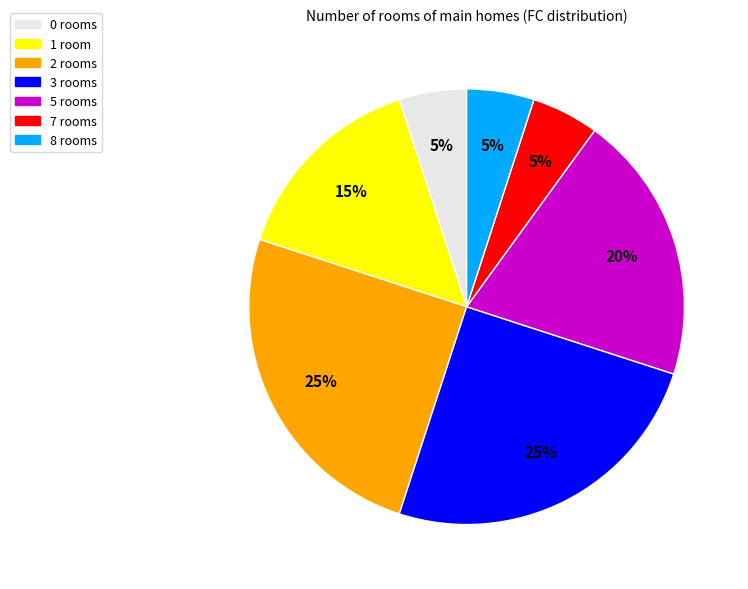

How many segments does this pie chart have?

7